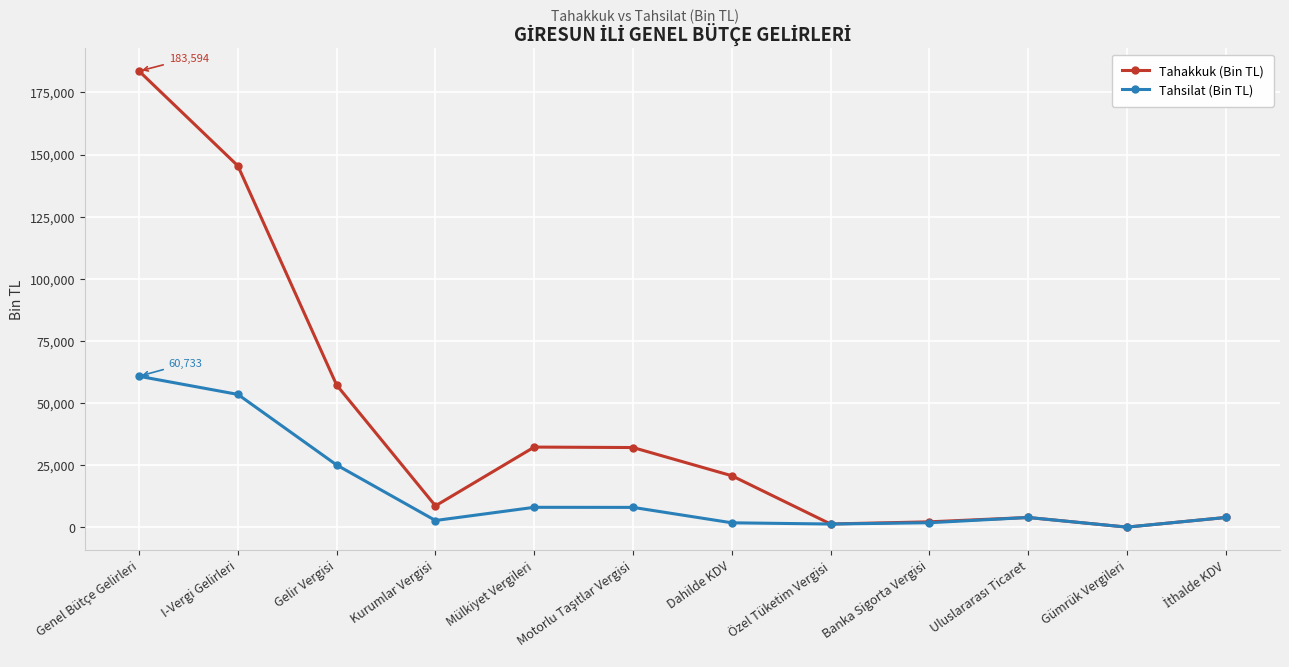

What is the label of the 8th point from the left?

Özel Tüketim Vergisi